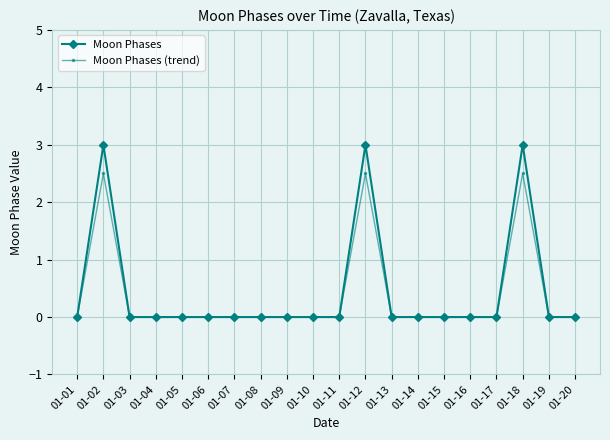

Is the value of Moon Phases (trend) at 01-18 greater than the value of Moon Phases at 01-08?

Yes